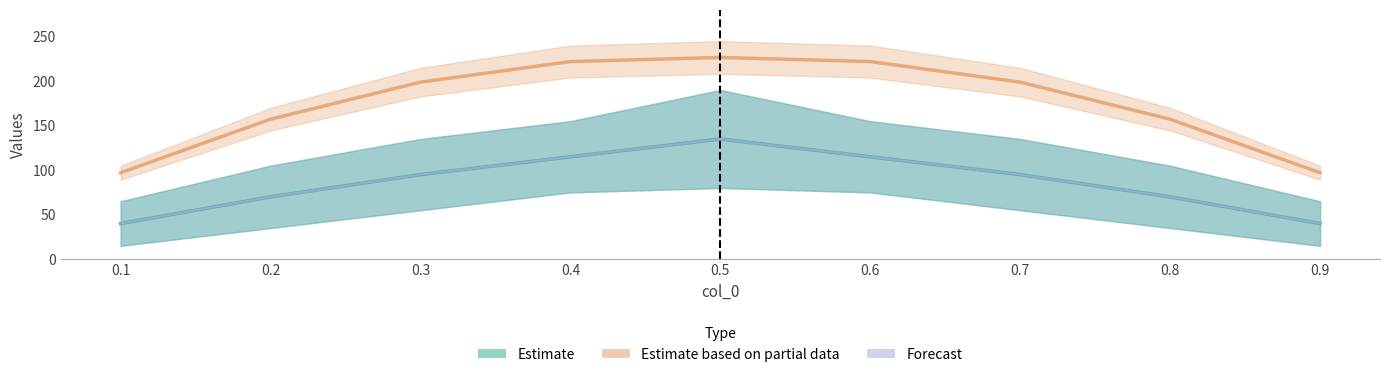

List the labels in order of value, smallest first.

0.1, 0.9, 0.2, 0.8, 0.3, 0.7, 0.4, 0.6, 0.5